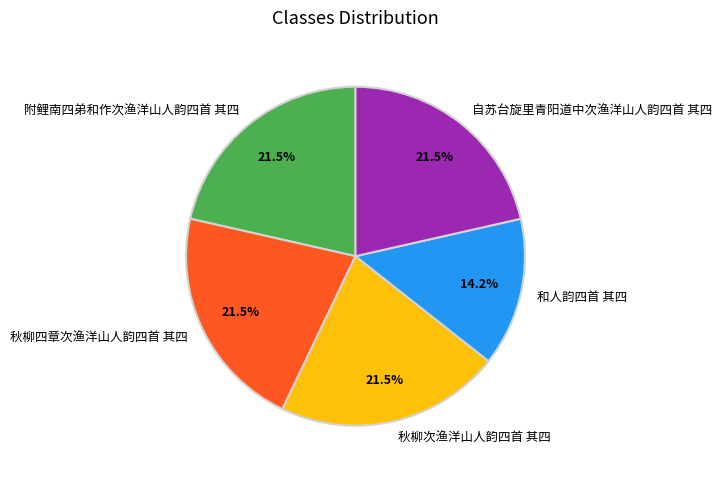

Does 和人韵四首 其四 represent more than half of the total?

No